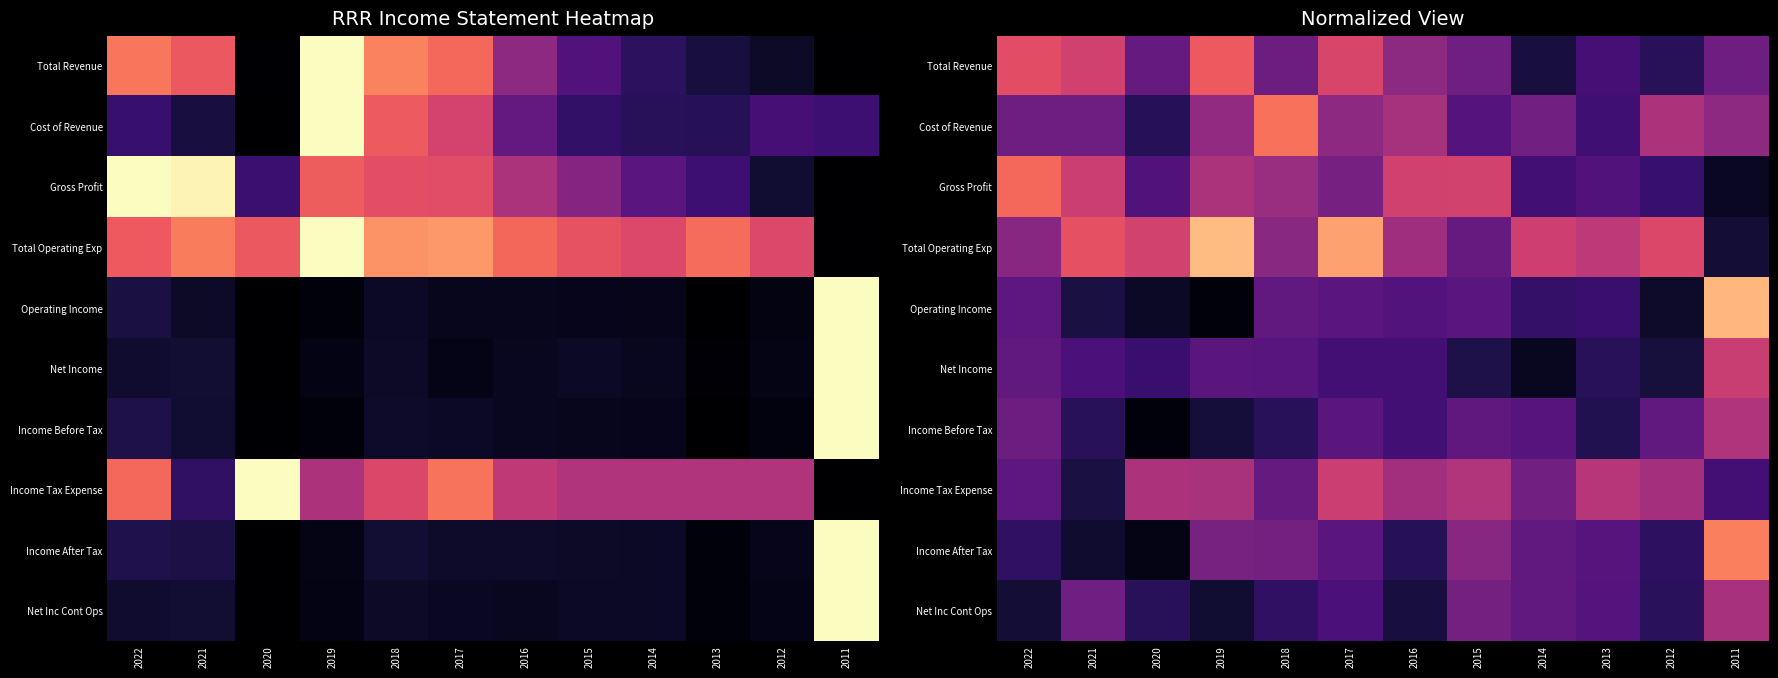

What value does the Gross Profit series have at 2016?

0.6